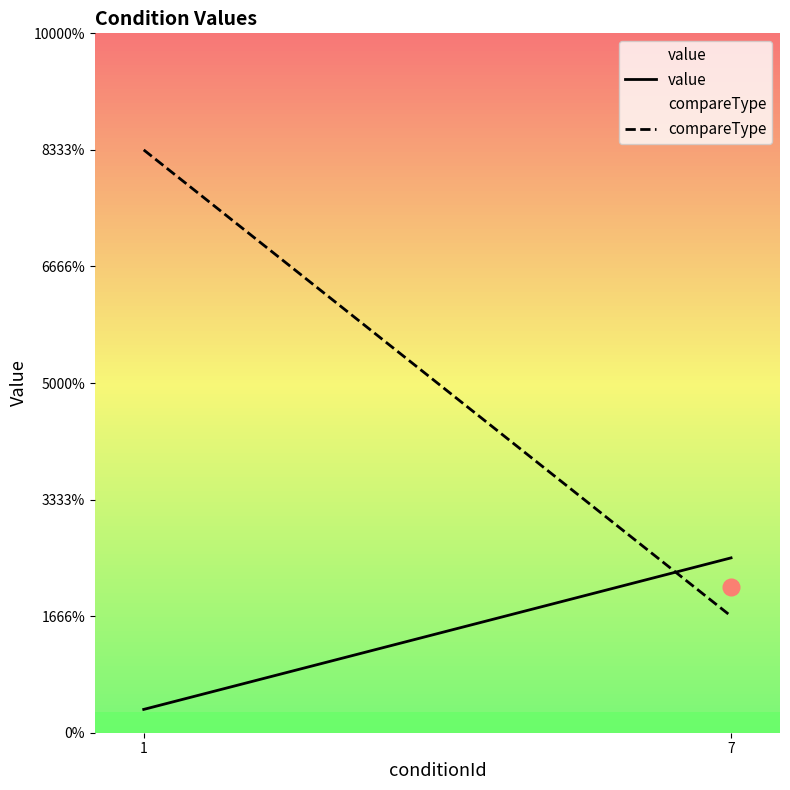

List the labels in order of value value, smallest first.

1, 7